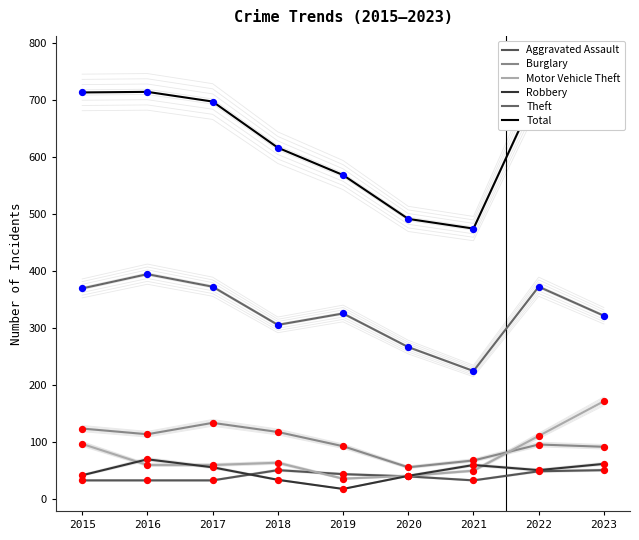

Is the value of Total at 2015 greater than the value of Theft at 2015?

Yes